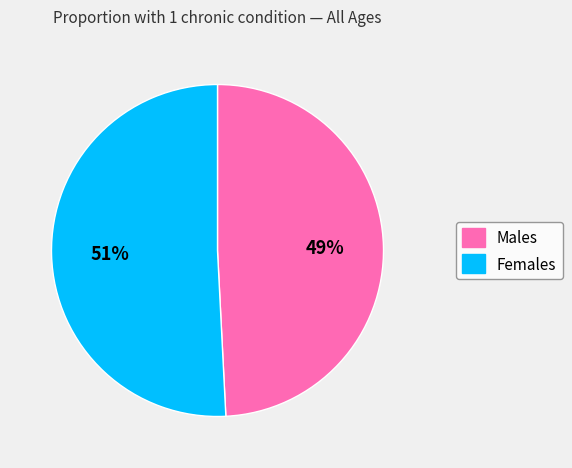

Is the sum of Females and Males greater than half?

Yes